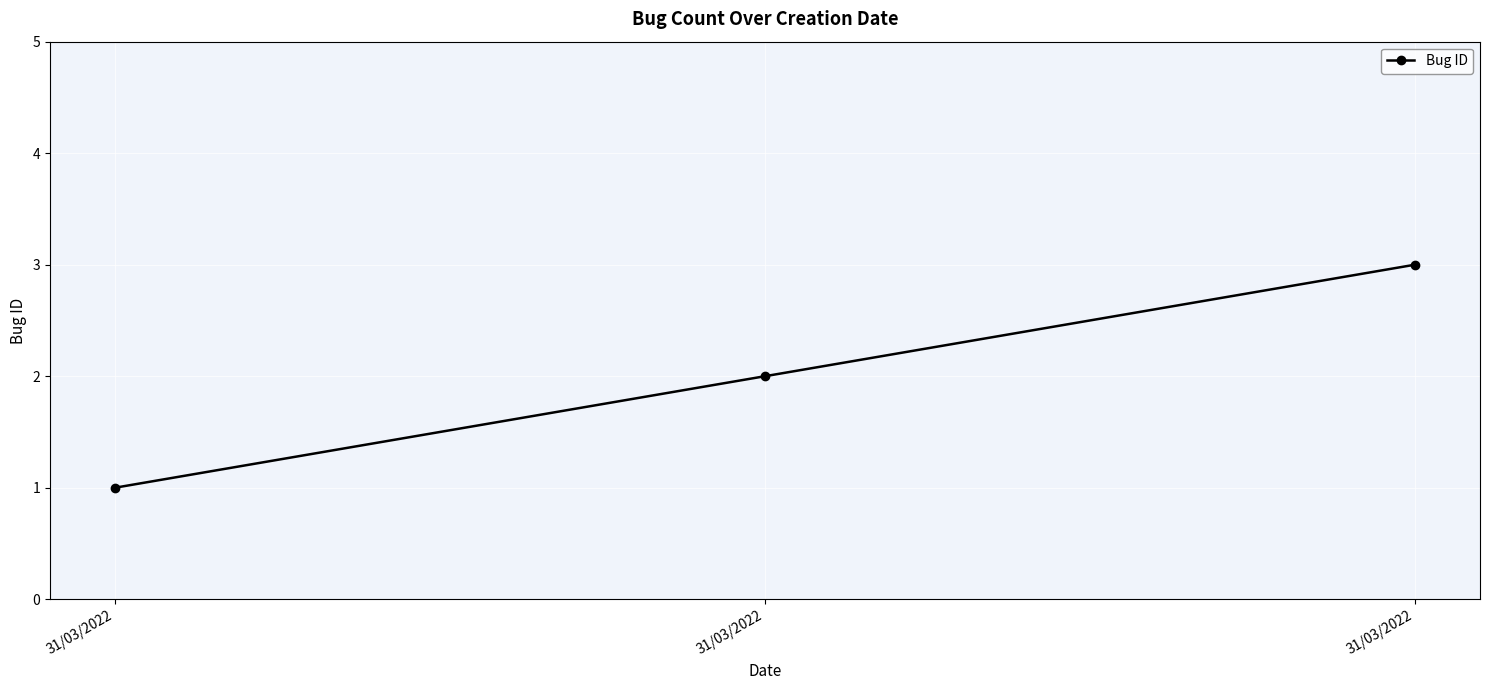

What is the sum of the values at 31/03/2022 and 31/03/2022?

3